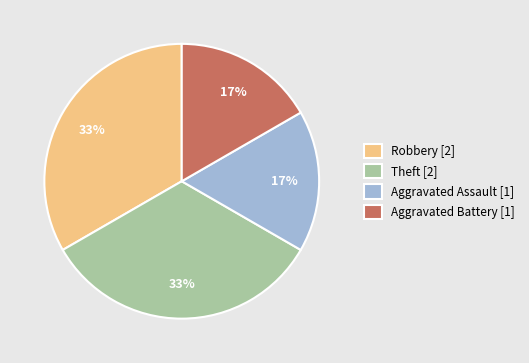

Is Theft the majority of the pie?

No